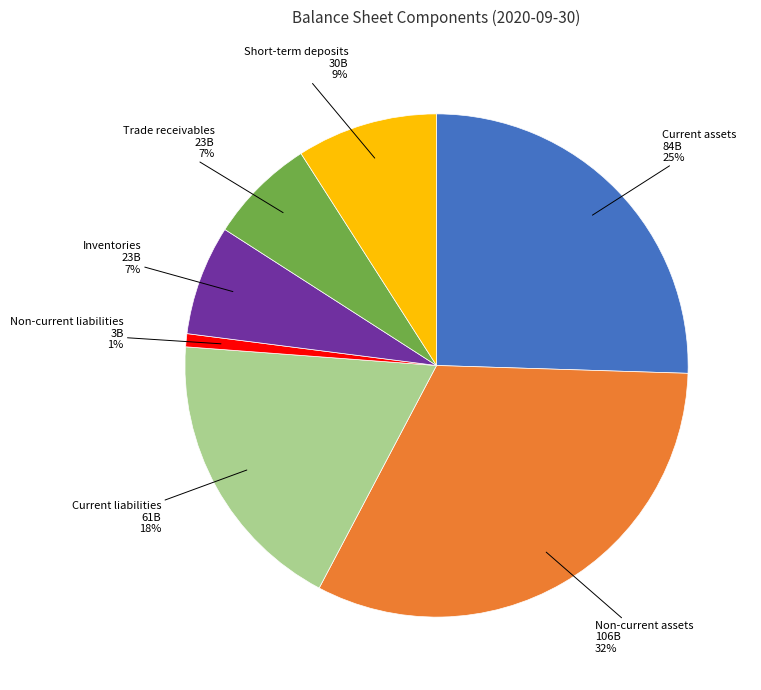

To the nearest percent, what is the average slice percentage?

14%